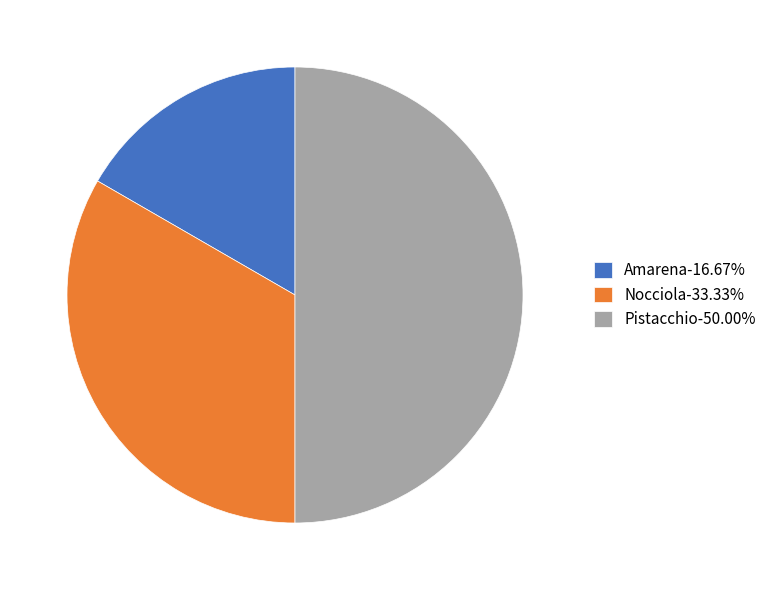

The Amarena slice represents 12% of the pie. True or false?

False